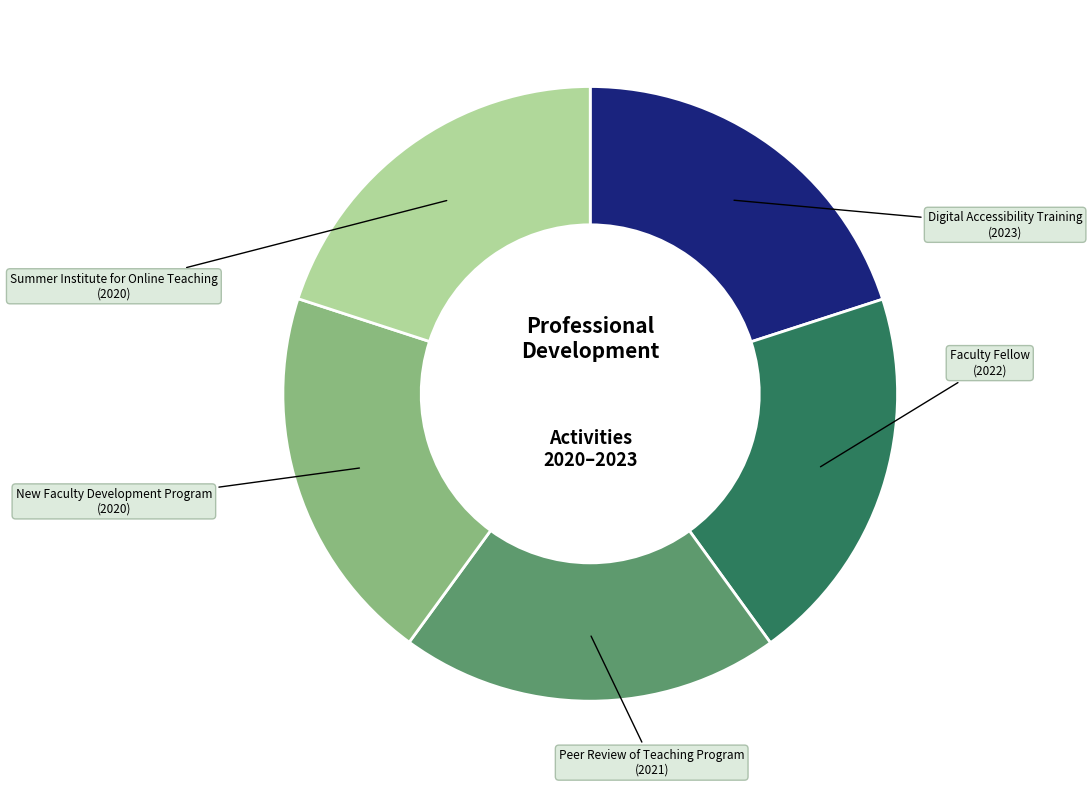

Is there a majority slice in this chart?

No